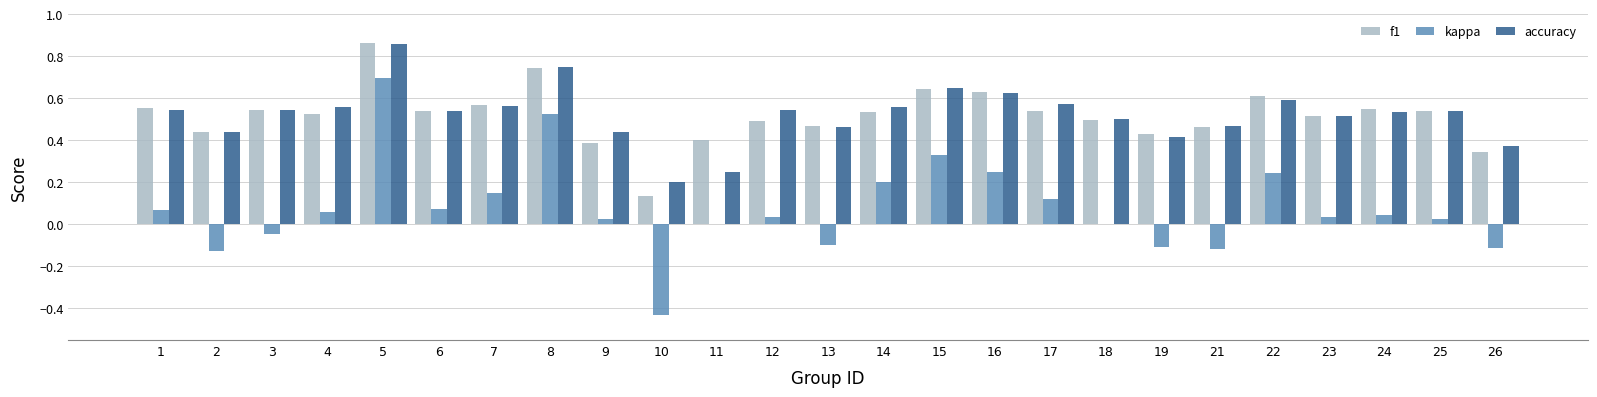

The accuracy series shows 0.3 at 4. True or false?

False